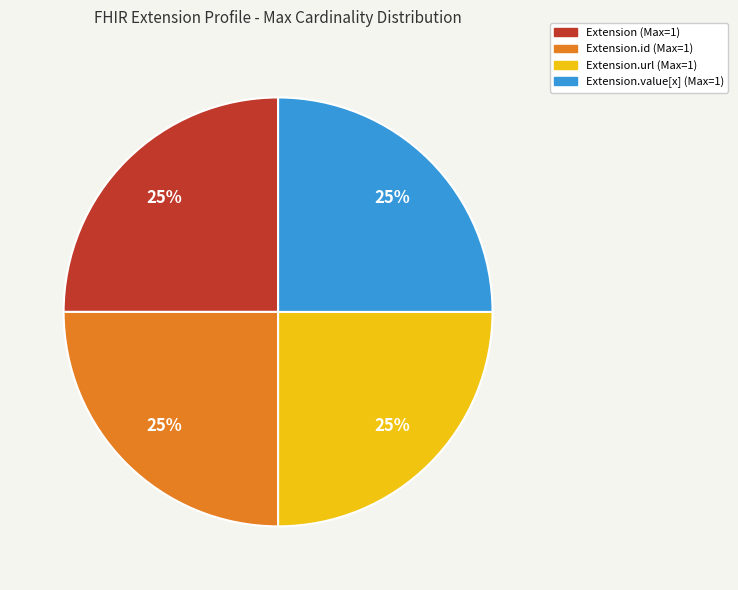

Does any single category account for the majority?

No